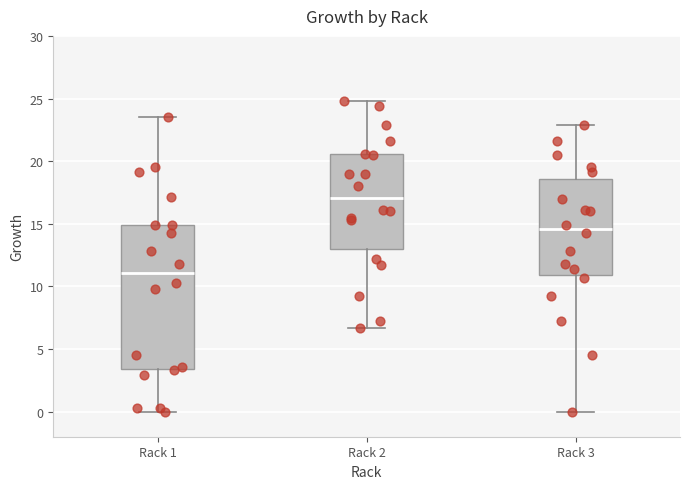

Where does the median line of the box for Rack 1 sit on the y-axis? The values are not printed on the chart, so give them approximately, as read against the axis.

11.0